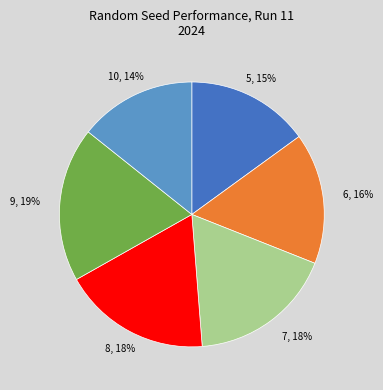

What percentage is the 6 slice, to the nearest percent?

16%